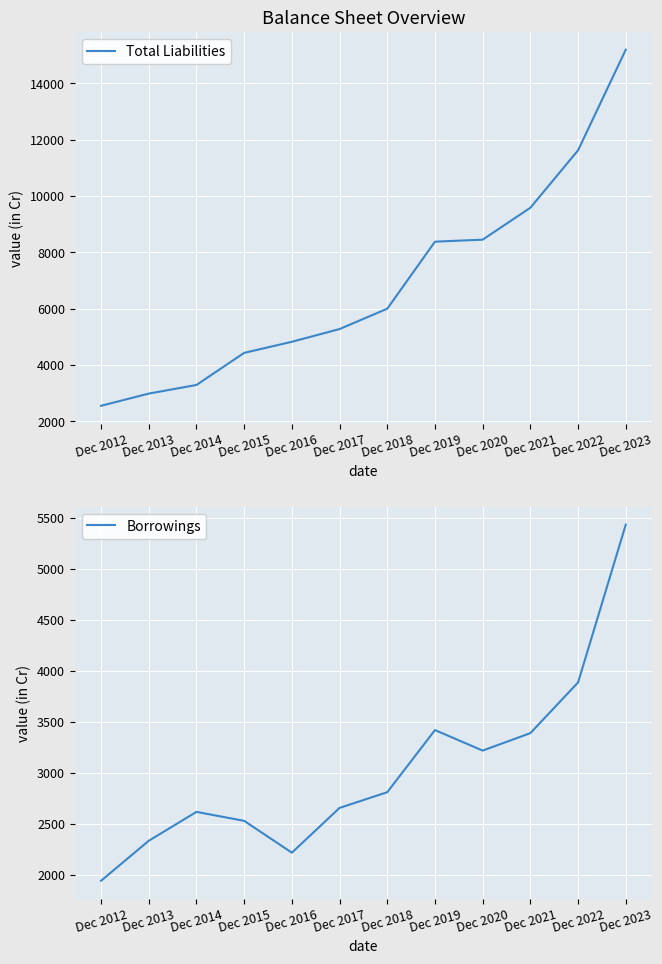

Does the chart display data point markers on the line(s)?

No